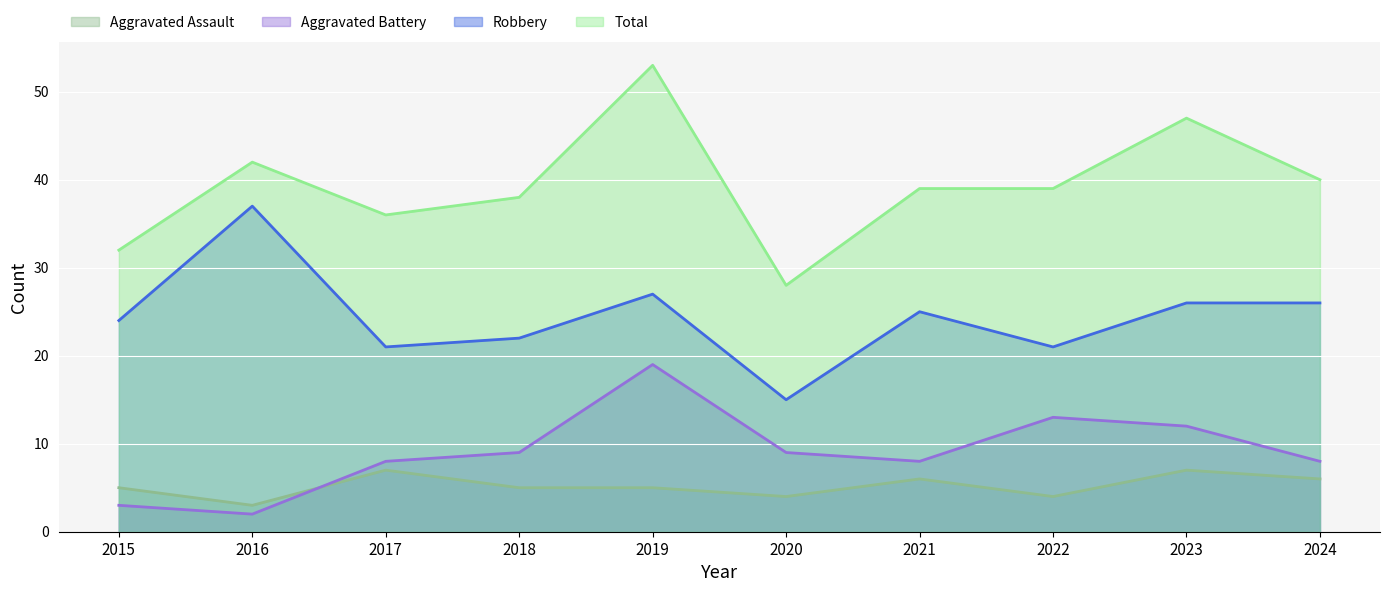

What is the difference between the maximum and minimum values in the Robbery series?

22